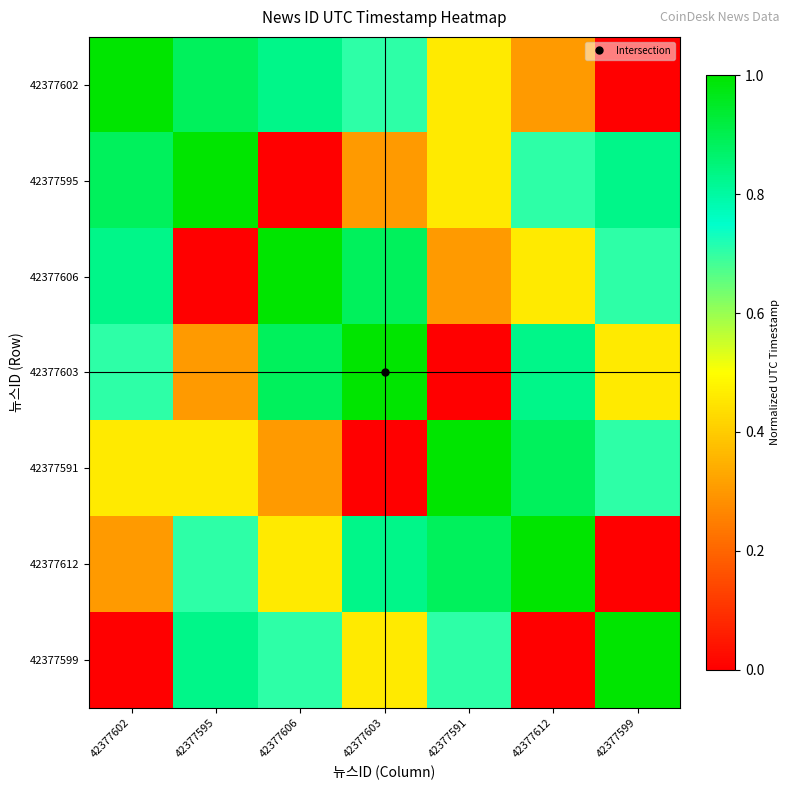

Reading left to right, extract all data points from this chart.

42377602: 42377602=1.0	42377595=0.9	42377606=0.8	42377603=0.7	42377591=0.5	42377612=0.3	42377599=0.0
42377595: 42377602=0.9	42377595=1.0	42377606=0.0	42377603=0.3	42377591=0.5	42377612=0.7	42377599=0.8
42377606: 42377602=0.8	42377595=0.0	42377606=1.0	42377603=0.9	42377591=0.3	42377612=0.5	42377599=0.7
42377603: 42377602=0.7	42377595=0.3	42377606=0.9	42377603=1.0	42377591=0.0	42377612=0.8	42377599=0.5
42377591: 42377602=0.5	42377595=0.5	42377606=0.3	42377603=0.0	42377591=1.0	42377612=0.9	42377599=0.7
42377612: 42377602=0.3	42377595=0.7	42377606=0.5	42377603=0.8	42377591=0.9	42377612=1.0	42377599=0.0
42377599: 42377602=0.0	42377595=0.8	42377606=0.7	42377603=0.5	42377591=0.7	42377612=0.0	42377599=1.0